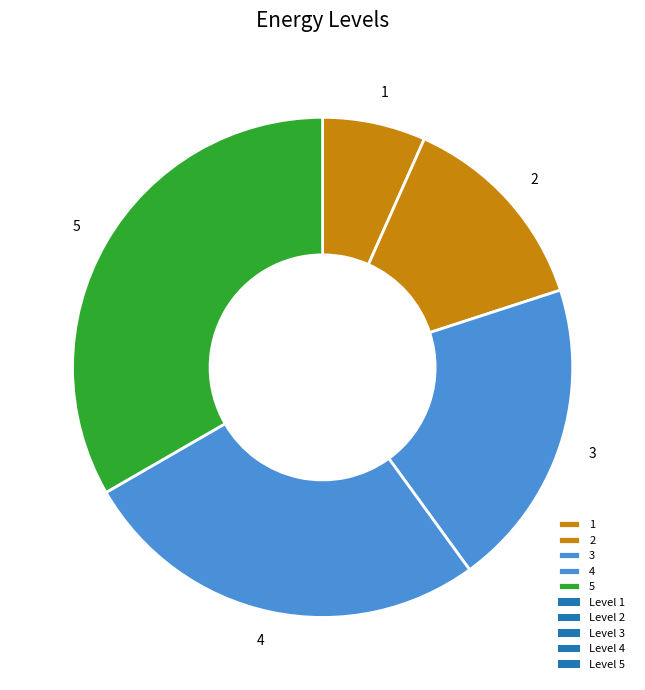

How many segments does this pie chart have?

5